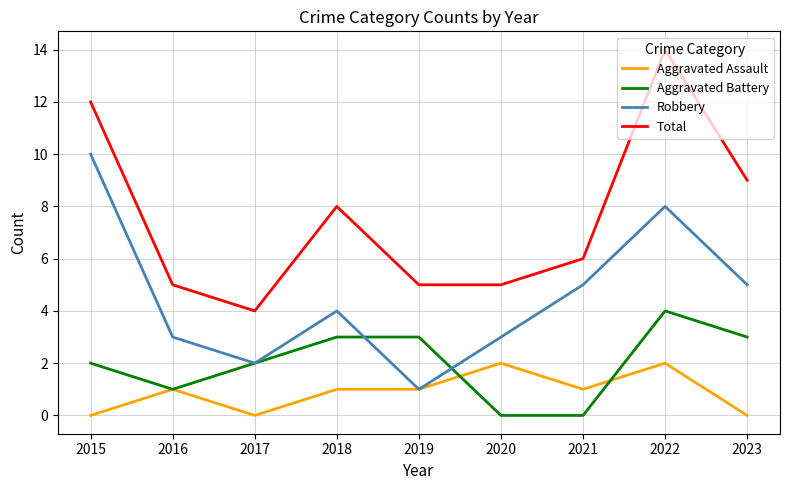

Rank the series by their maximum value, from highest to lowest.

Total, Robbery, Aggravated Battery, Aggravated Assault